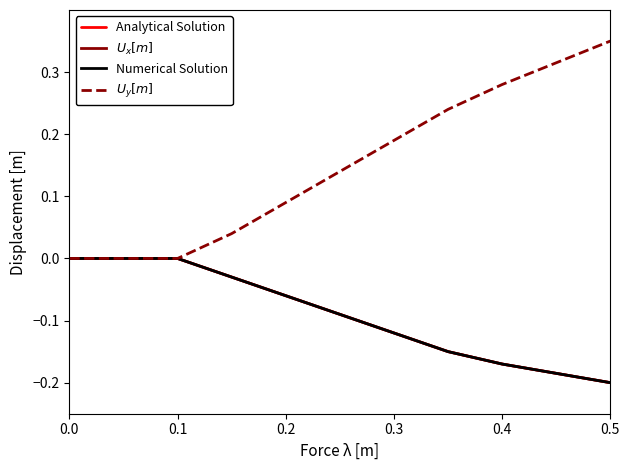

Does the chart display data point markers on the line(s)?

No